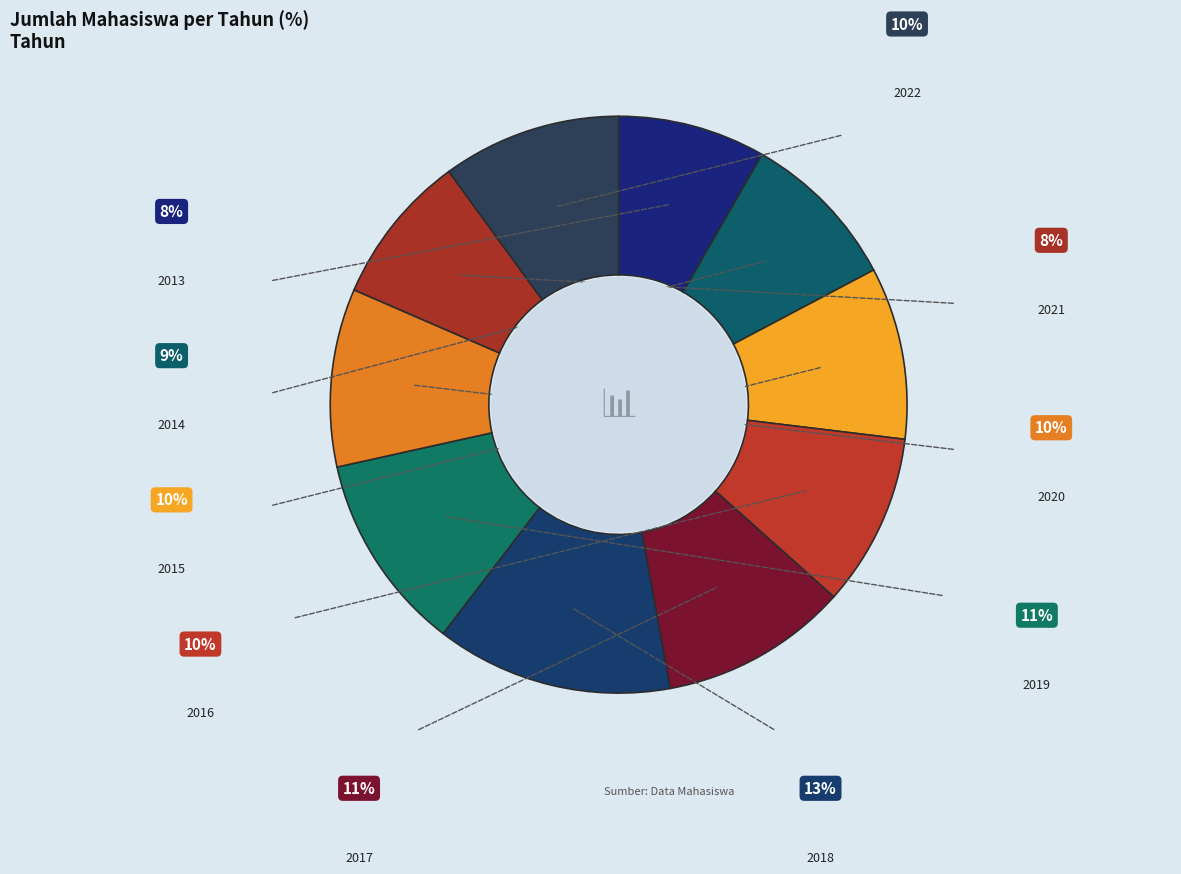

How many segments does this pie chart have?

10